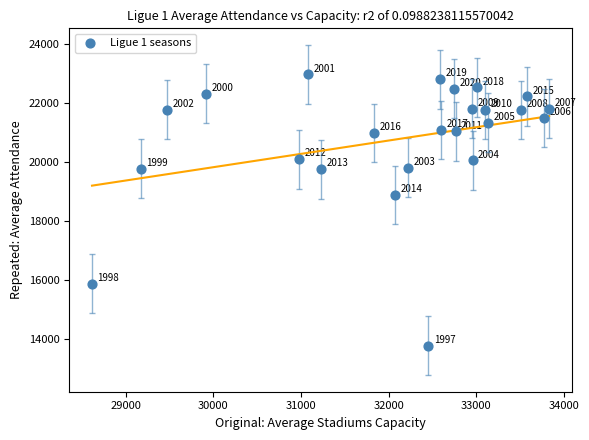

What Y value in the scatter plot is closest to 18365?

18874